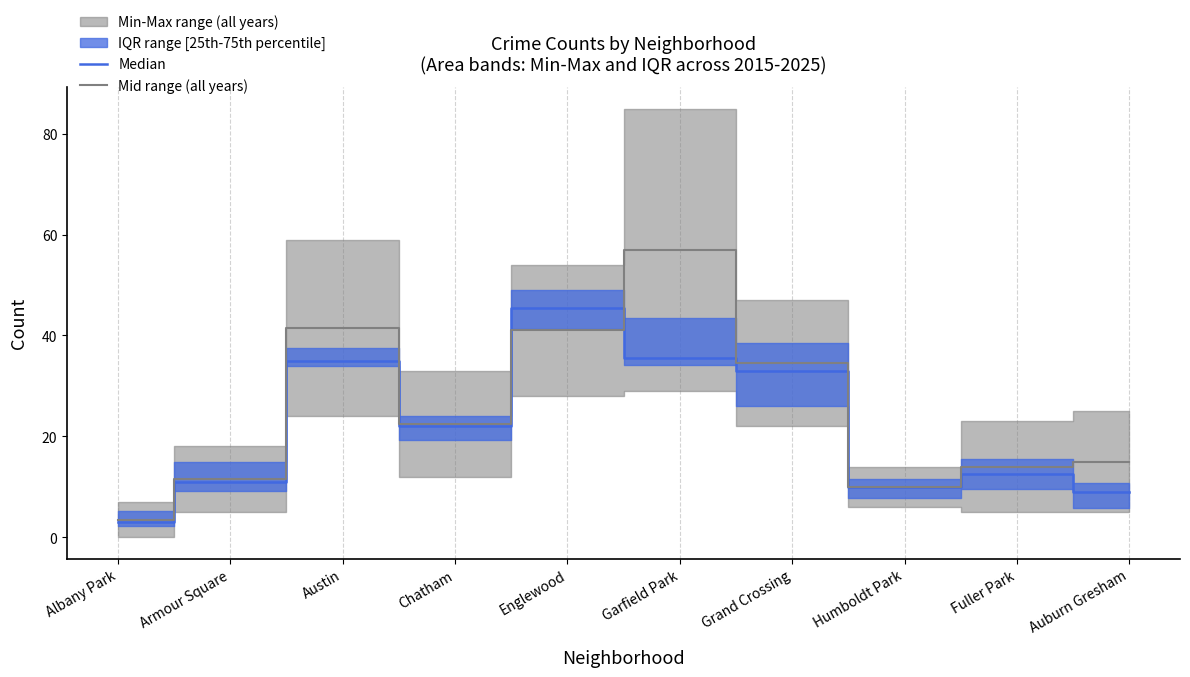

The Median series shows 19.1 at Armour Square. True or false?

False